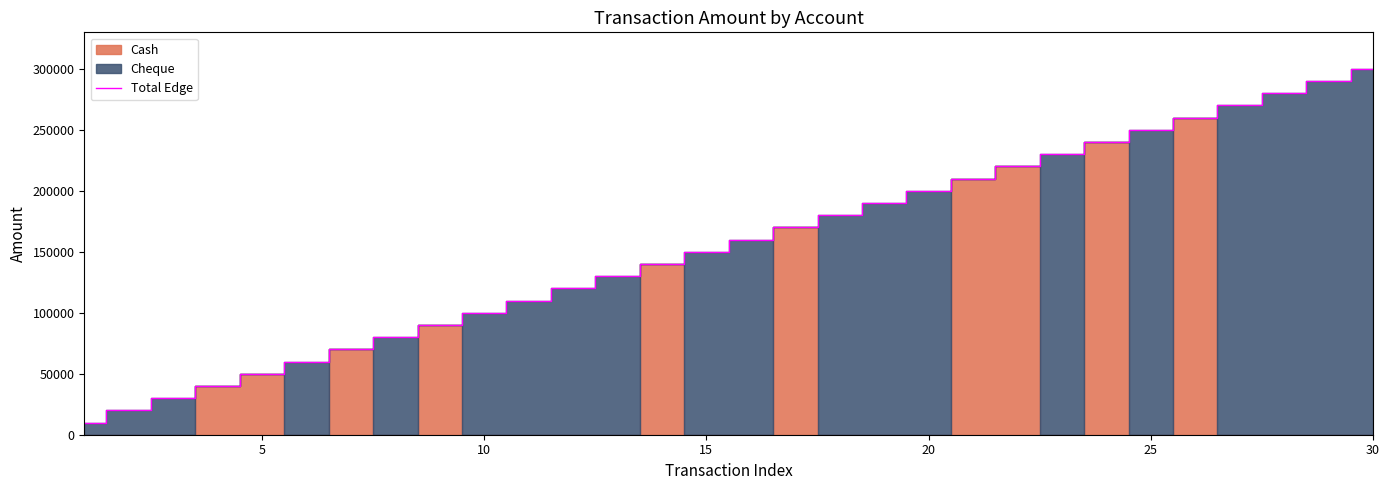

True or false: there are more than 2 points higher than both neighbors.

False